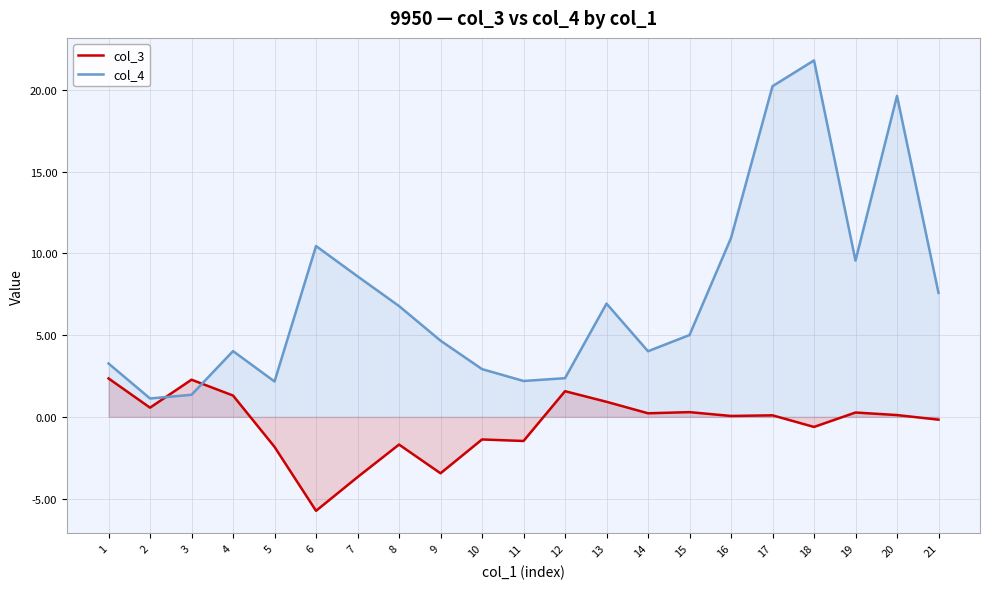

What is the value of the col_3 point at the 18th from the left?

-0.6